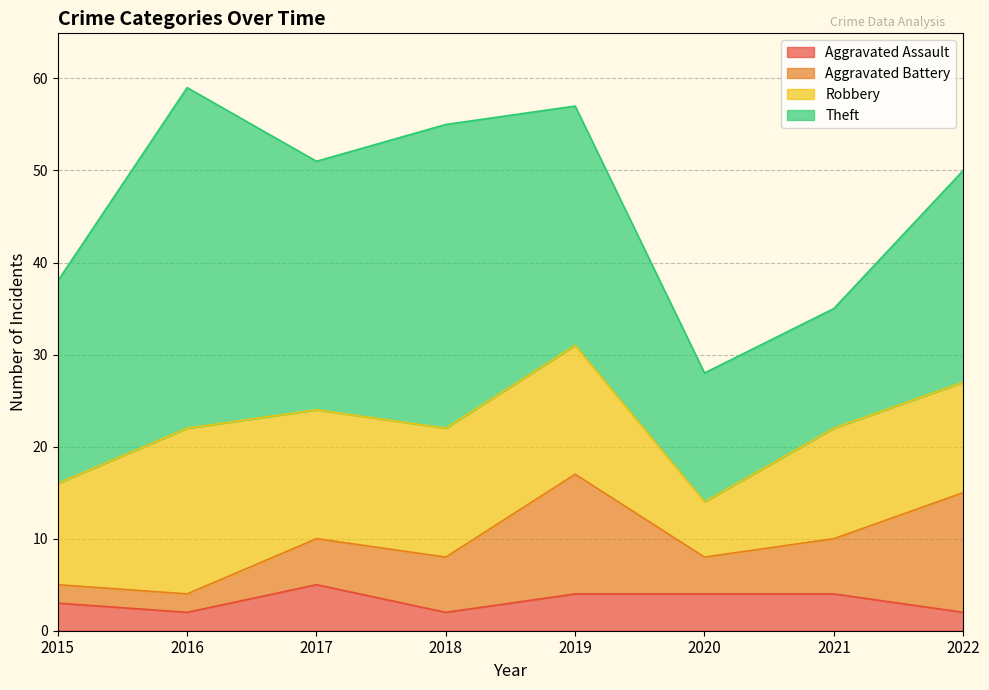

Where is Aggravated Assault nearest to the value 3?

2015